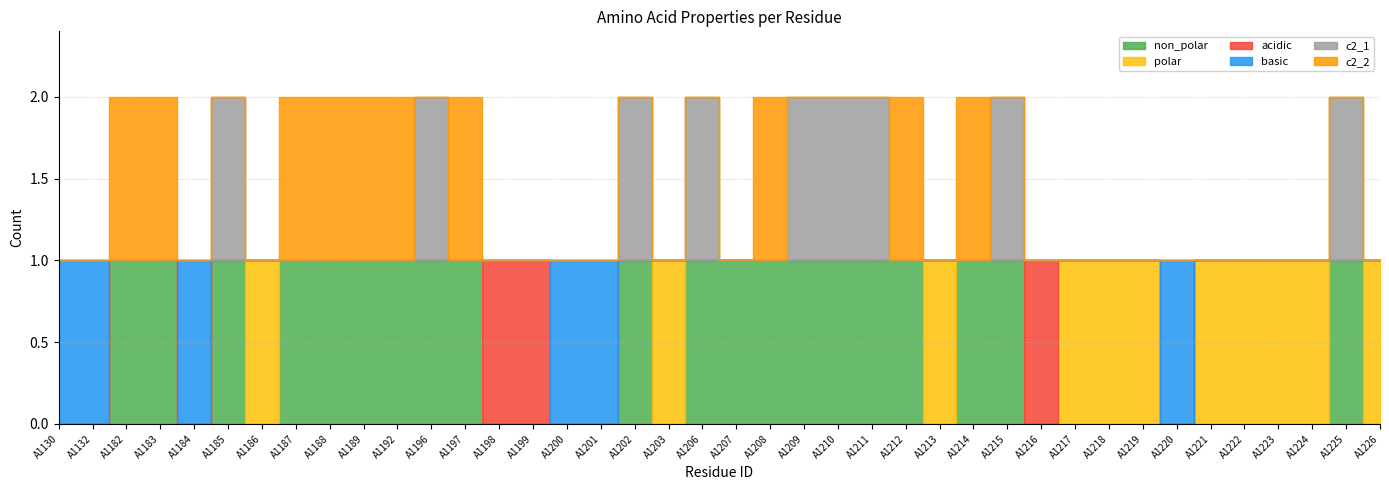

What is the difference between the second highest and minimum values in the polar series?

1